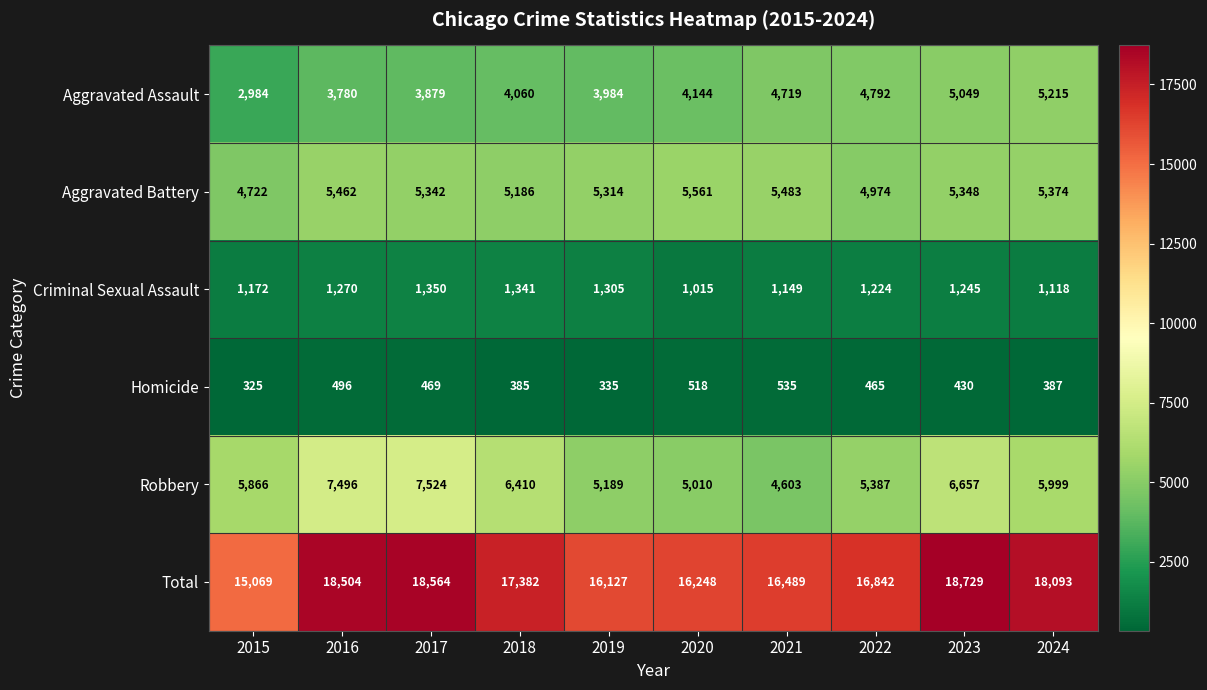

What is the sum of all Total values?

172047